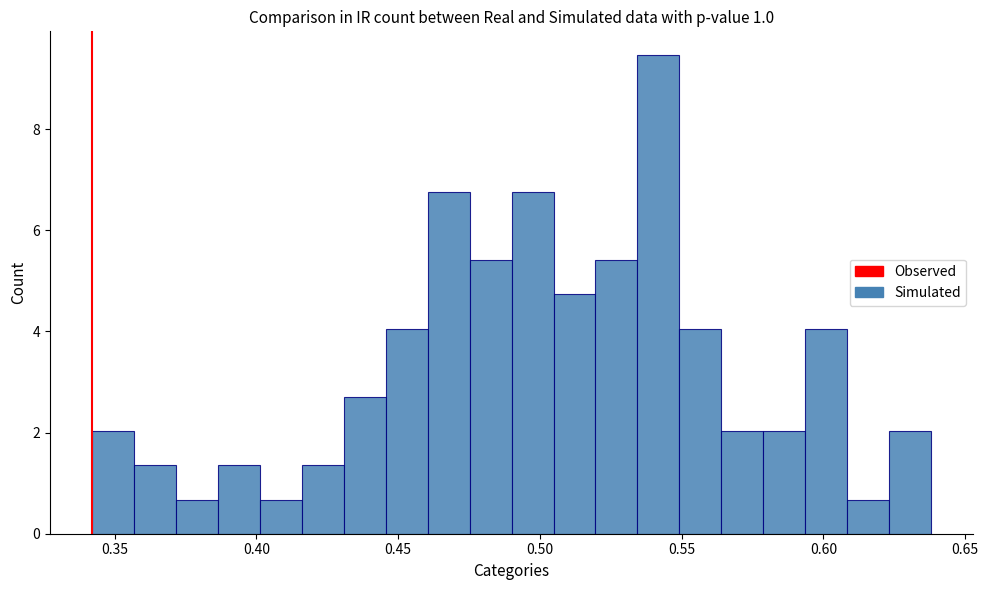

Around what value on the x-axis is the tallest bar? Give the approximate position of its centre, as read against the axis.

0.540